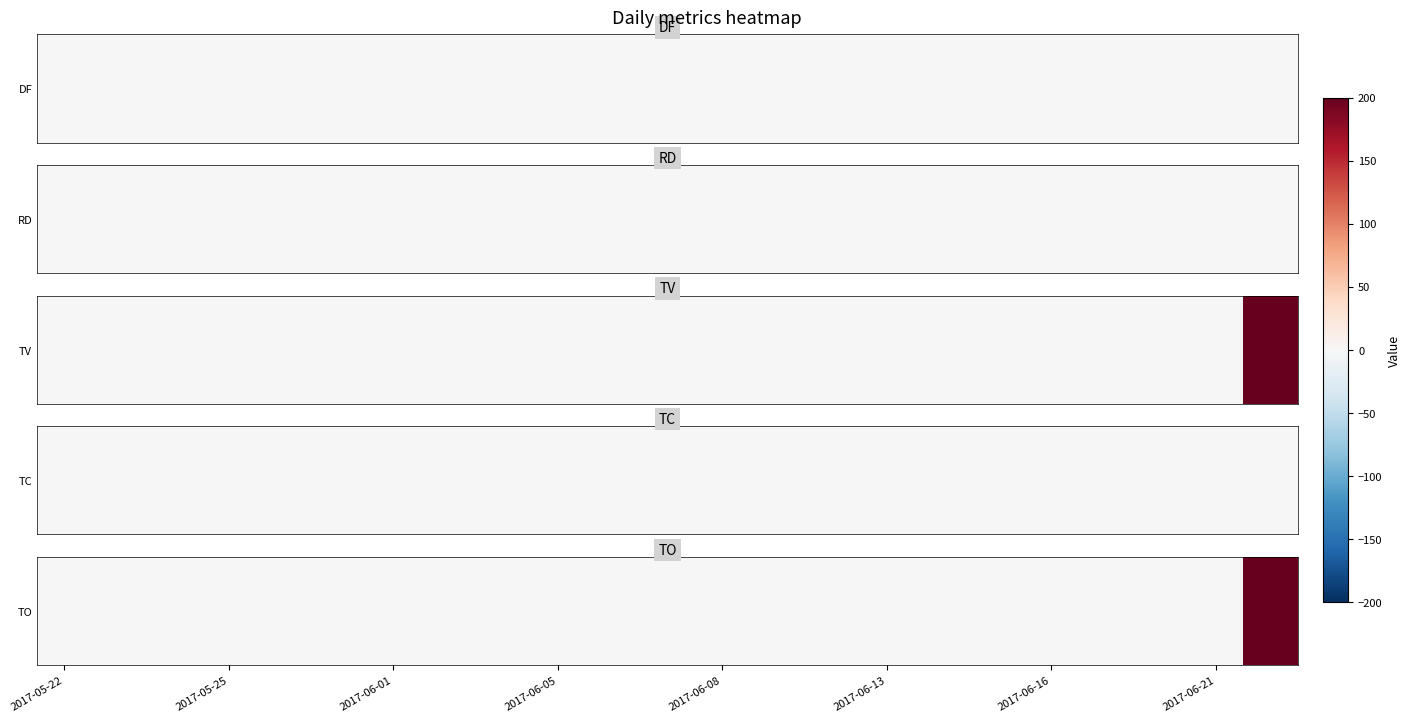

Where is the data nearest to the value 100?

2017-05-22